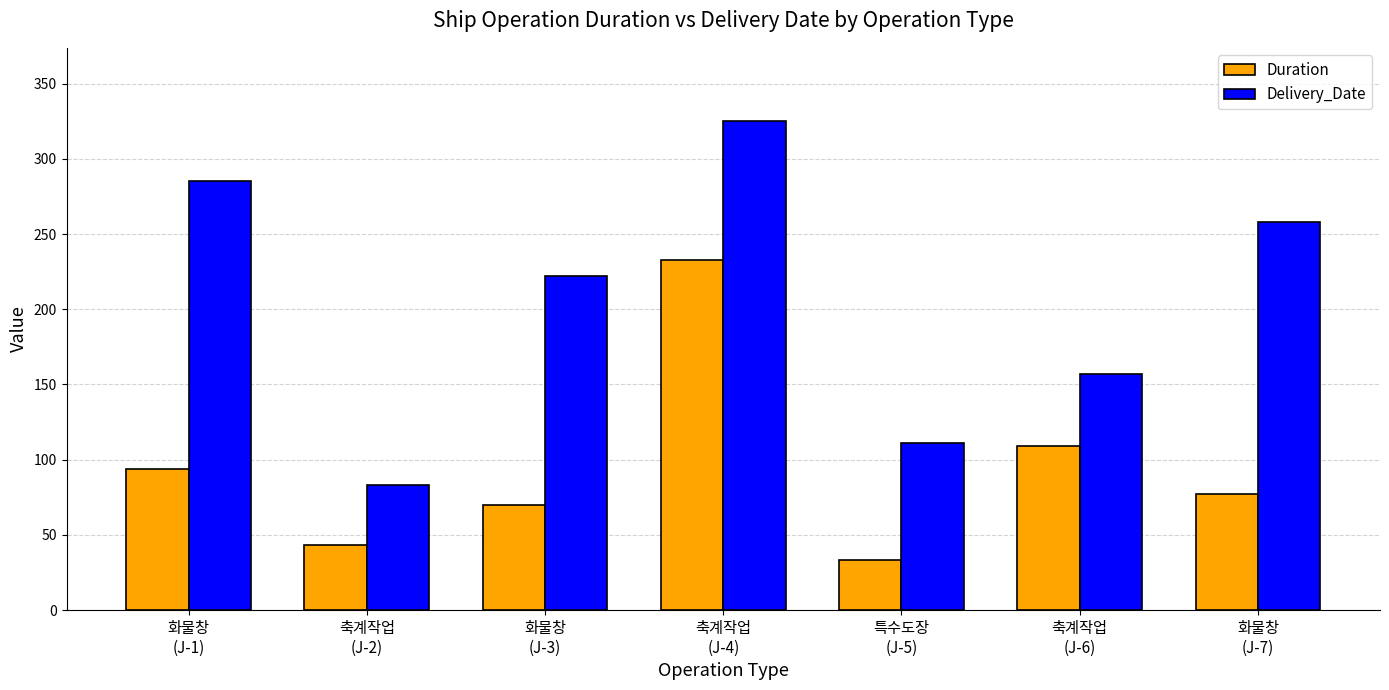

Is the value of Duration at 특수도장
(J-5) greater than the value of Delivery_Date at 축계작업
(J-2)?

No